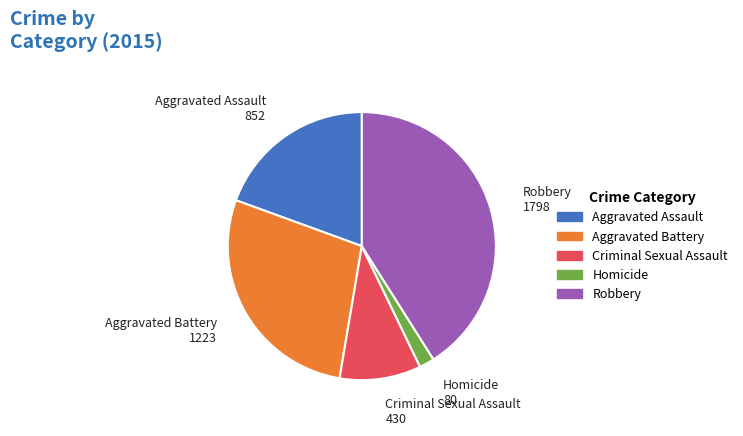

Which has a higher value, Aggravated Battery or Homicide?

Aggravated Battery